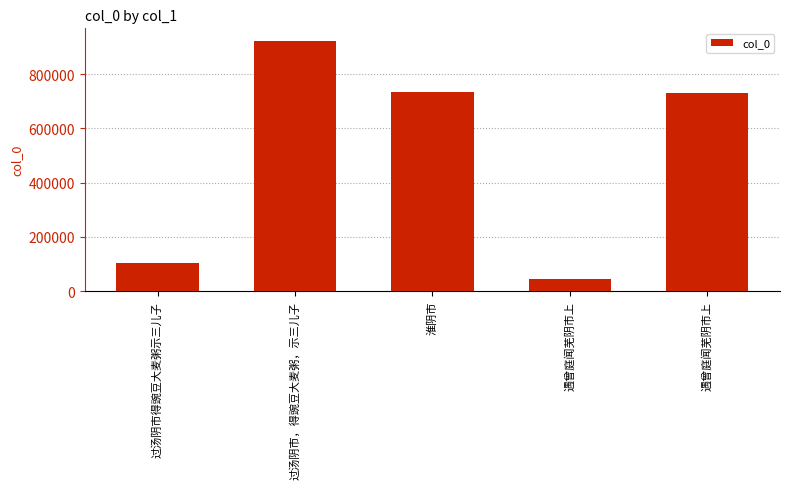

Rank the categories by value from lowest to highest.

遇曾庭闻芜阴市上, 过汤阴市得豌豆大麦粥示三儿子, 遇曾庭闻芜阴市上, 淮阴市, 过汤阴市，得豌豆大麦粥，示三儿子